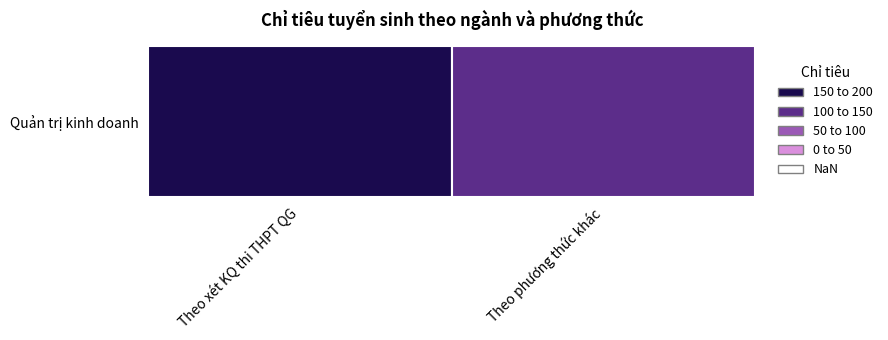

Reading right to left, what are all the values shown in this chart?

100	200